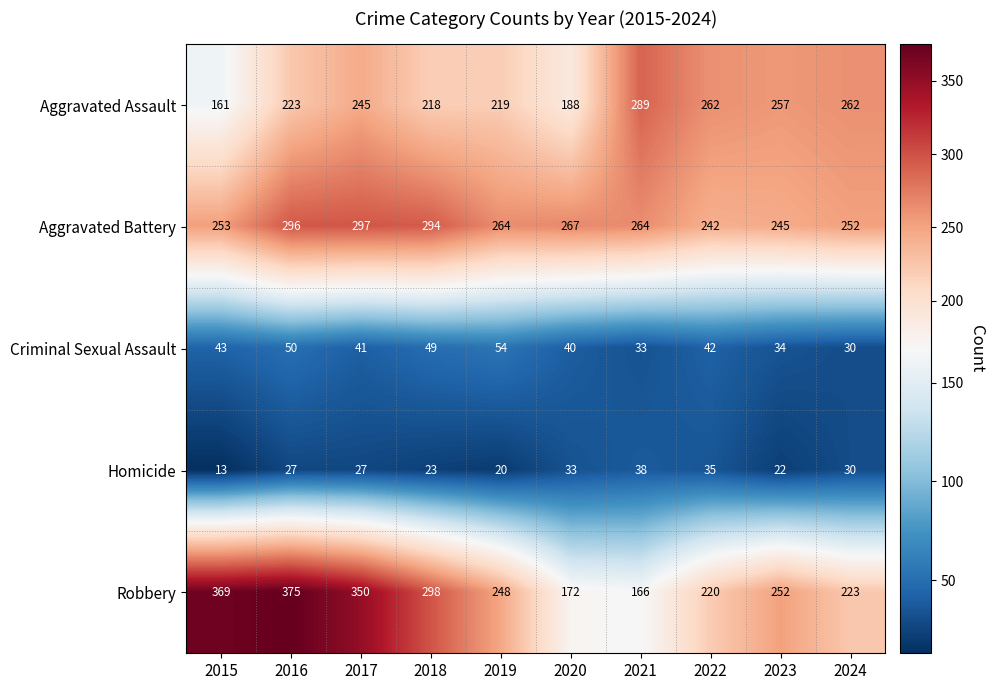

Which series has the largest range (max minus min)?

Robbery